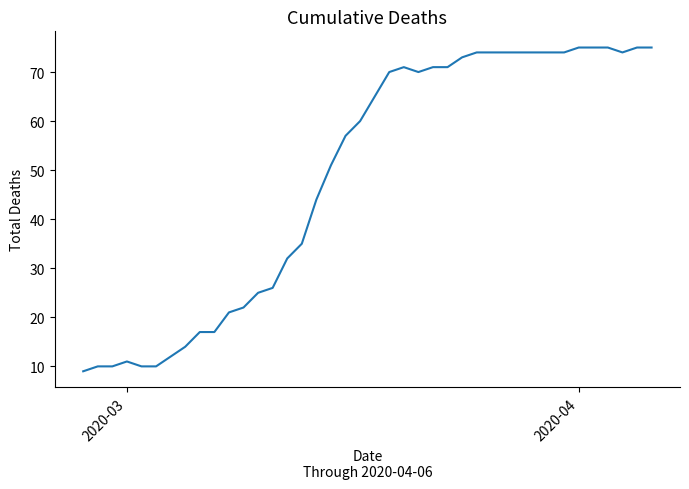

What is the greatest value displayed?

75